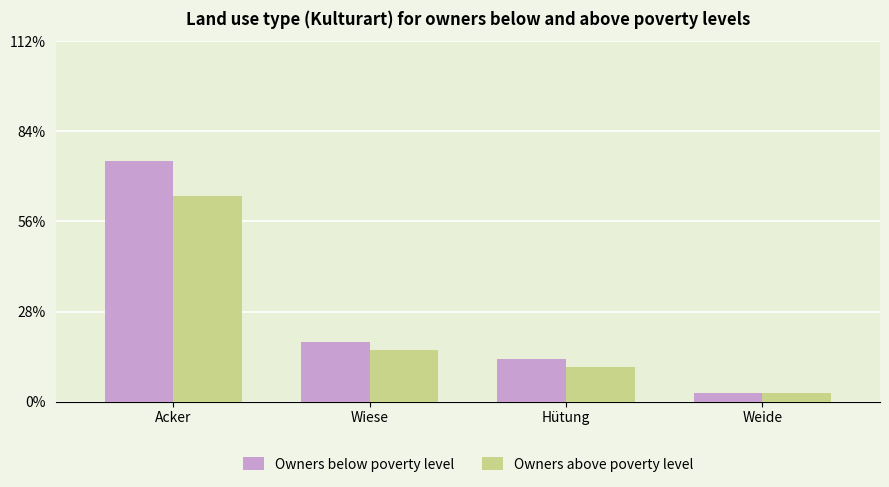

At which label does Owners above poverty level reach its peak?

Acker